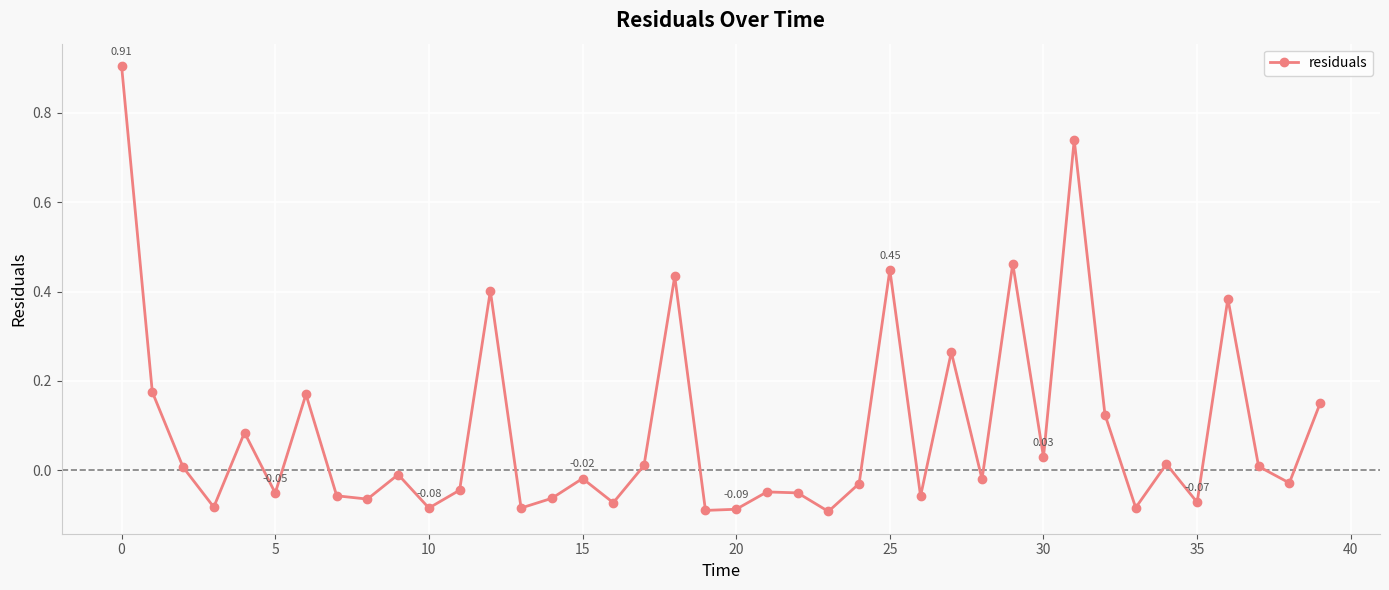

What is the sum of all values?

3.5